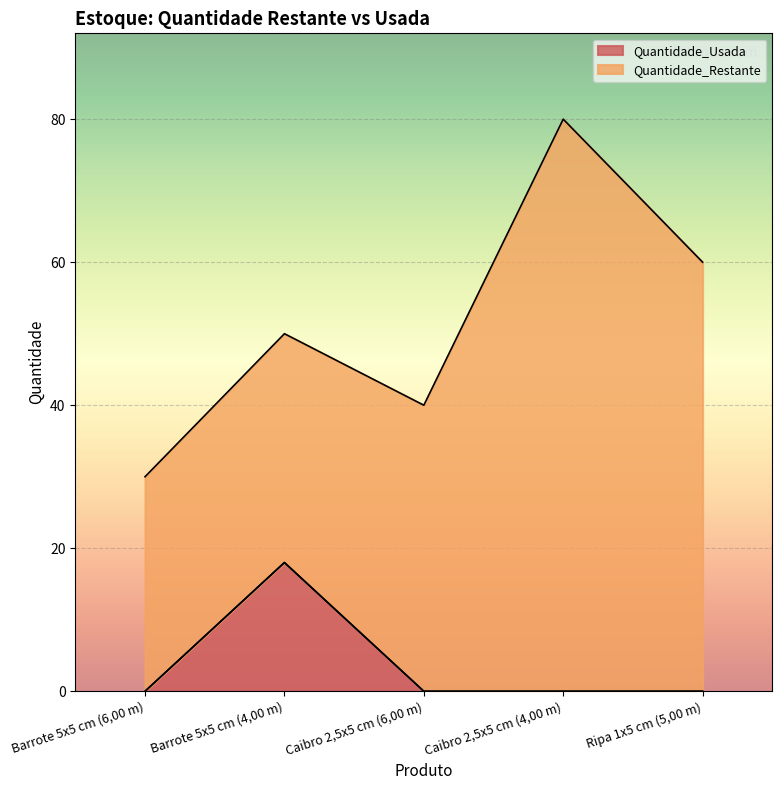

Does the chart display data point markers on the line(s)?

No